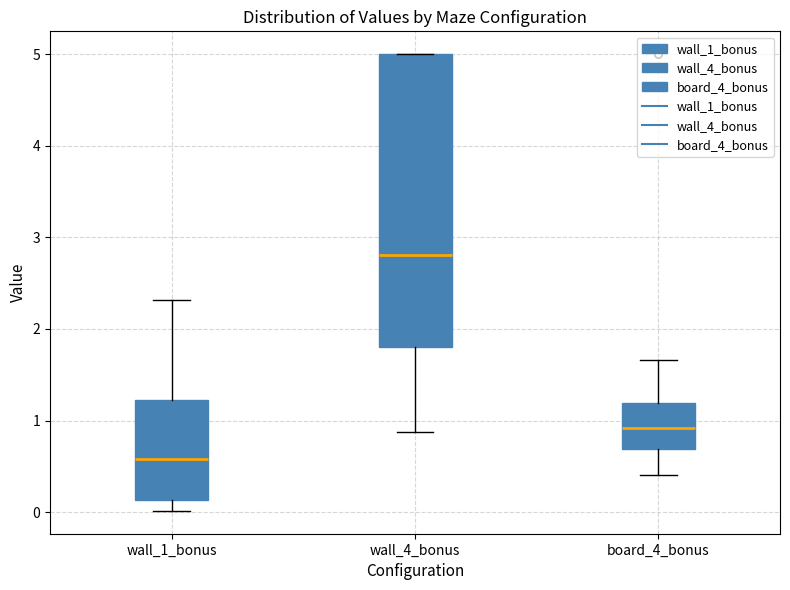

Which box is the tallest, from its lower edge to its upper edge?

wall_4_bonus